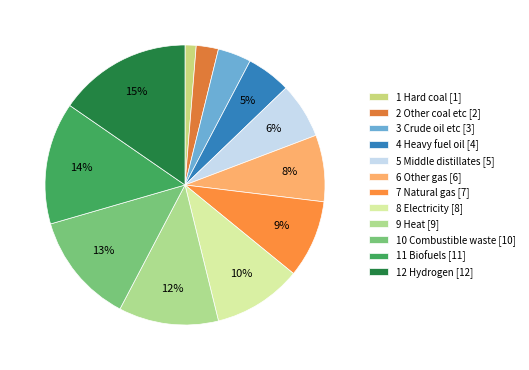

Which slice is the largest?

12 Hydrogen